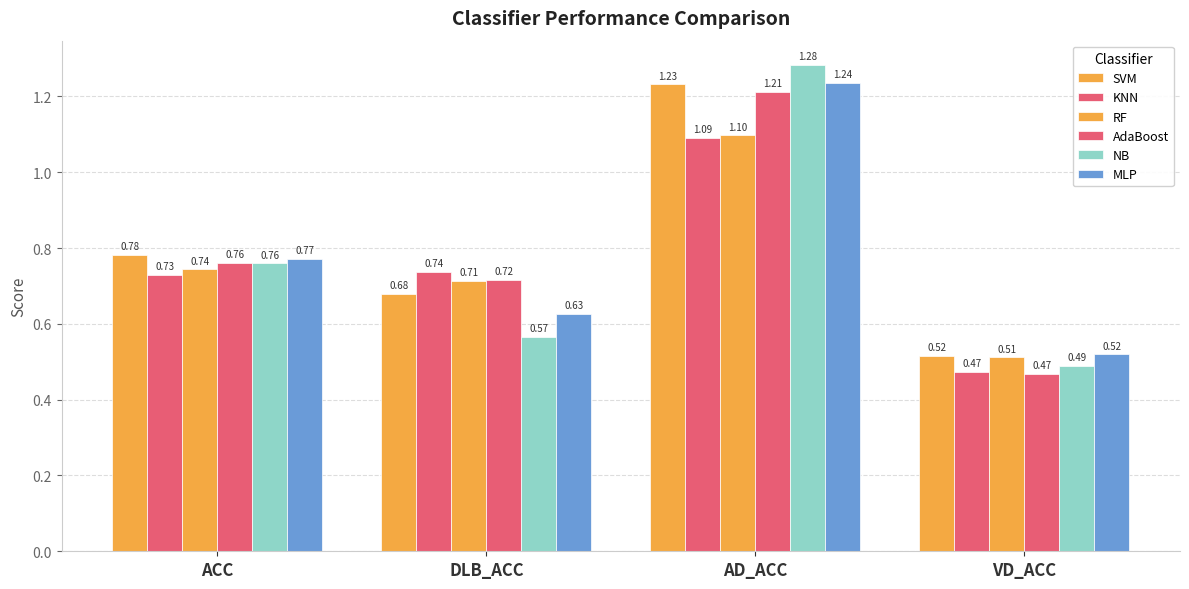

How many bars are there in total?

24